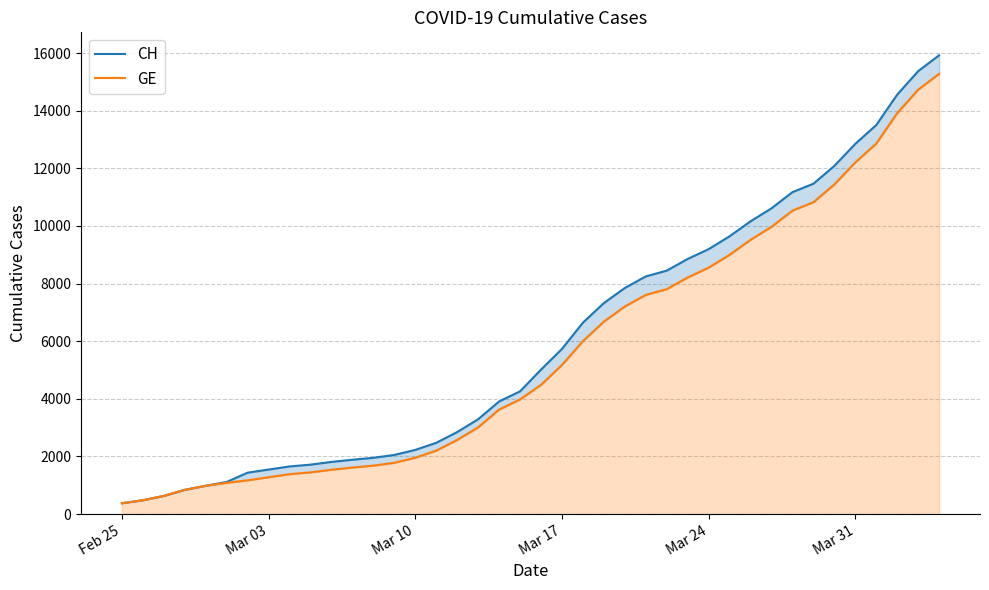

At how many categories does at least one series exceed 9908?

10